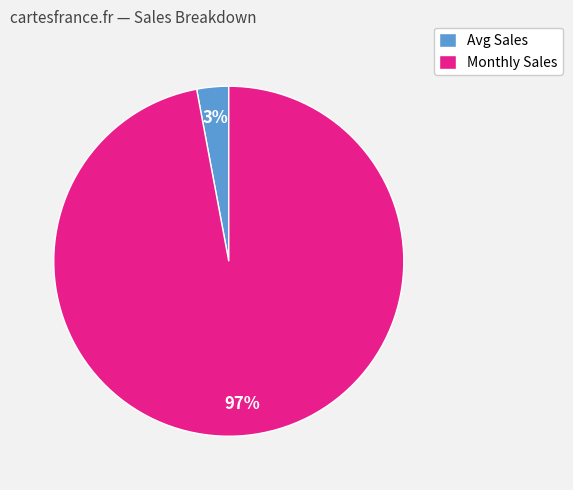

True or false: Monthly Sales accounts for 90% of the total.

False